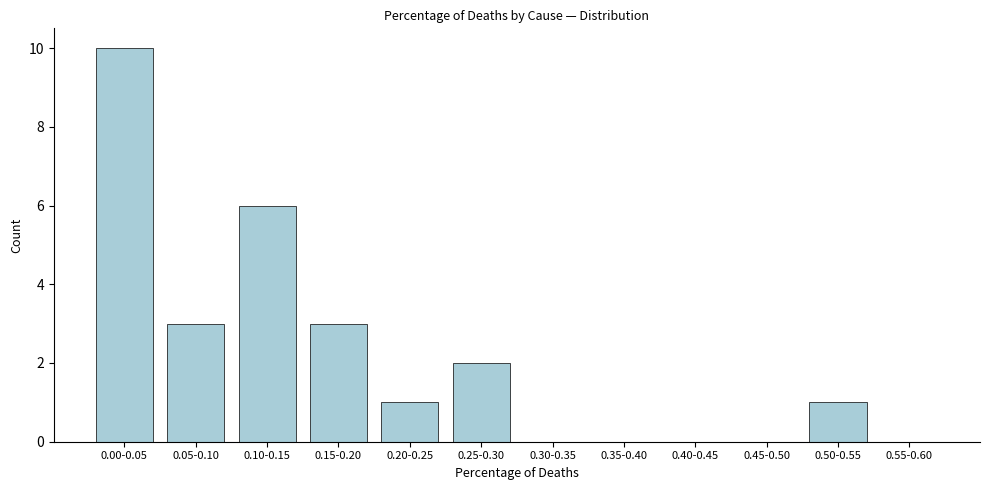

Reading left to right, list all the values displayed in this chart.

0.00-0.05=10	0.05-0.10=3	0.10-0.15=6	0.15-0.20=3	0.20-0.25=1	0.25-0.30=2	0.30-0.35=0	0.35-0.40=0	0.40-0.45=0	0.45-0.50=0	0.50-0.55=1	0.55-0.60=0